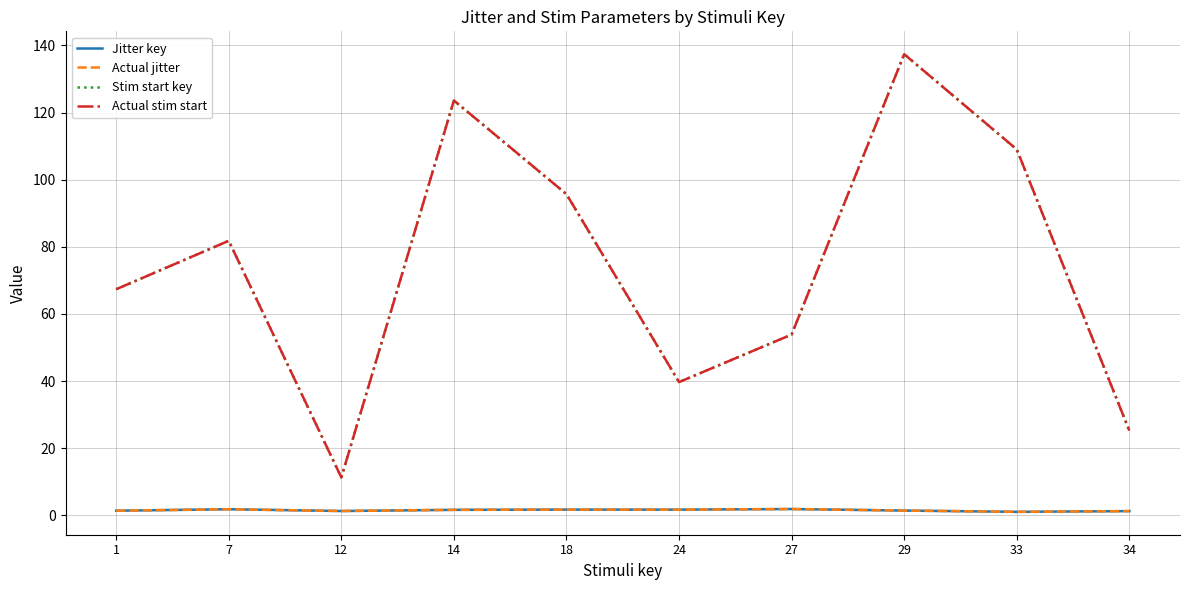

Read the Actual jitter value at 1.

1.3